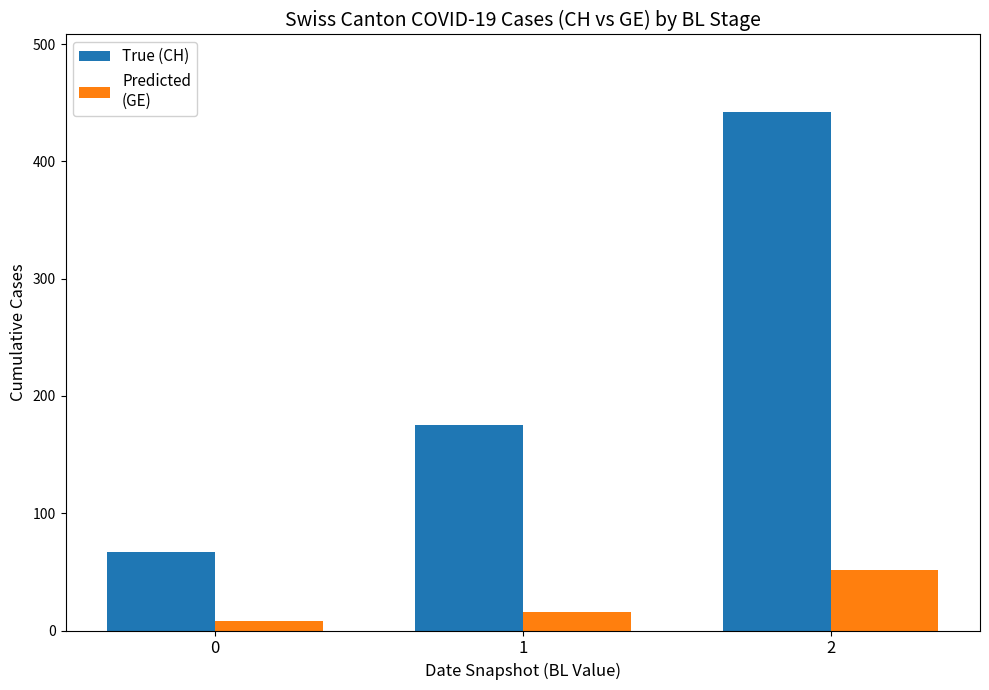

At which category is the sum across all series the highest?

2